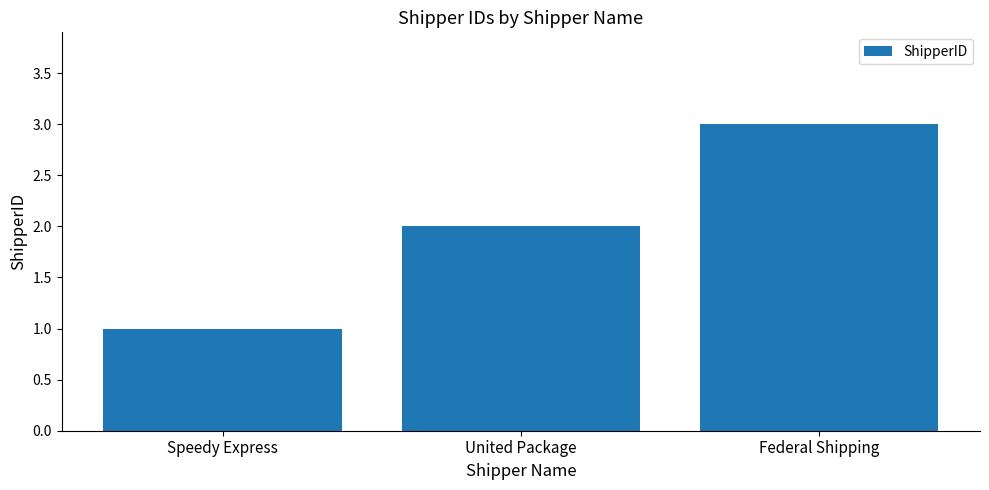

What is the label of the 3rd bar from the right?

Speedy Express